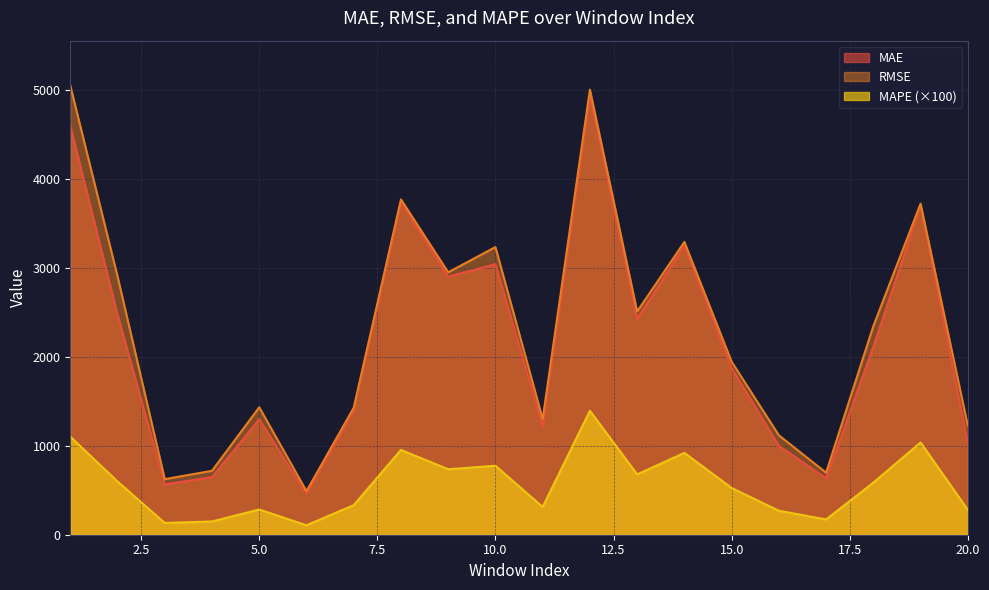

What is the maximum value for MAE?

4934.3